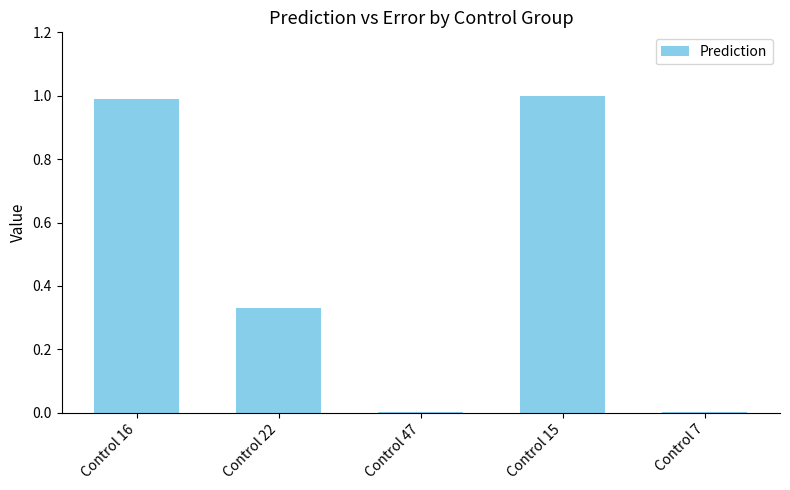

What is the maximum value shown in the chart?

1.0